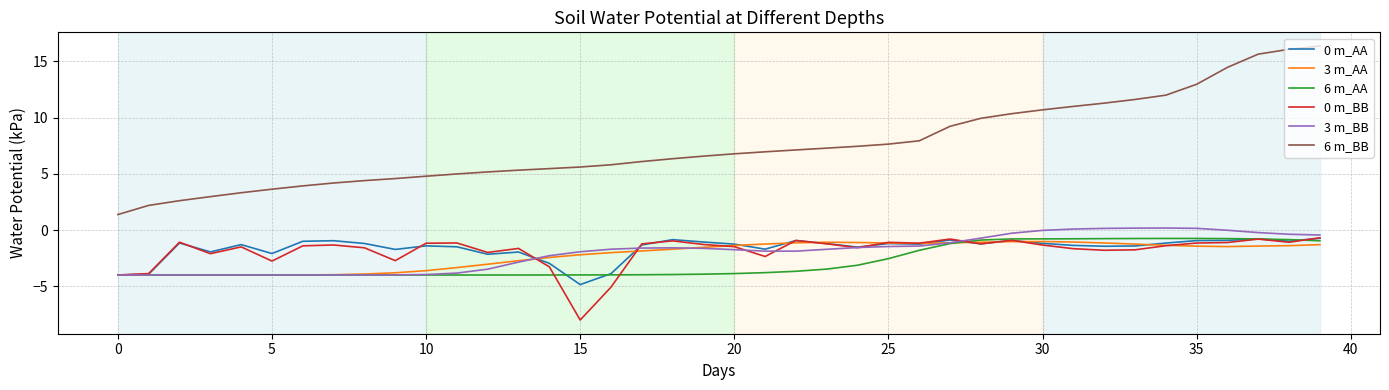

What is the minimum value for 0 m_AA?

-4.9